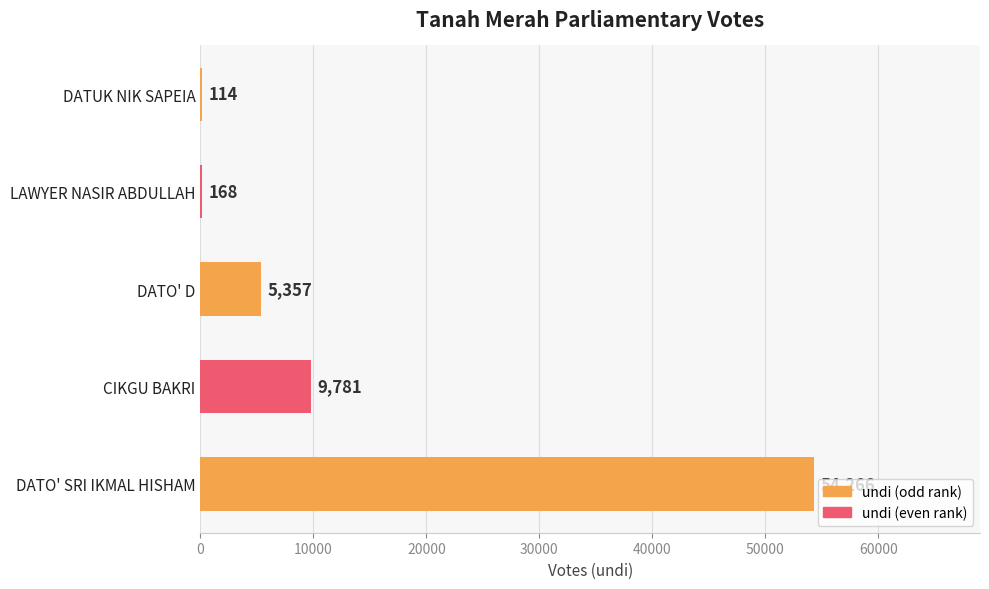

What is the sum of the values at CIKGU BAKRI and DATO' D?

15138